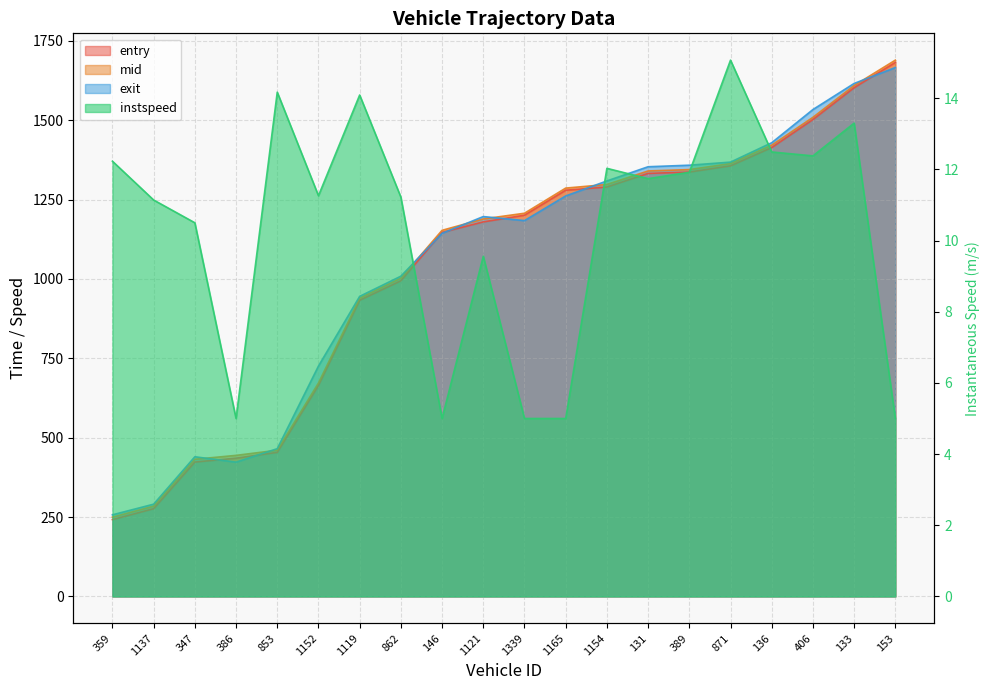

How many values in the entry series are below 1200?

10